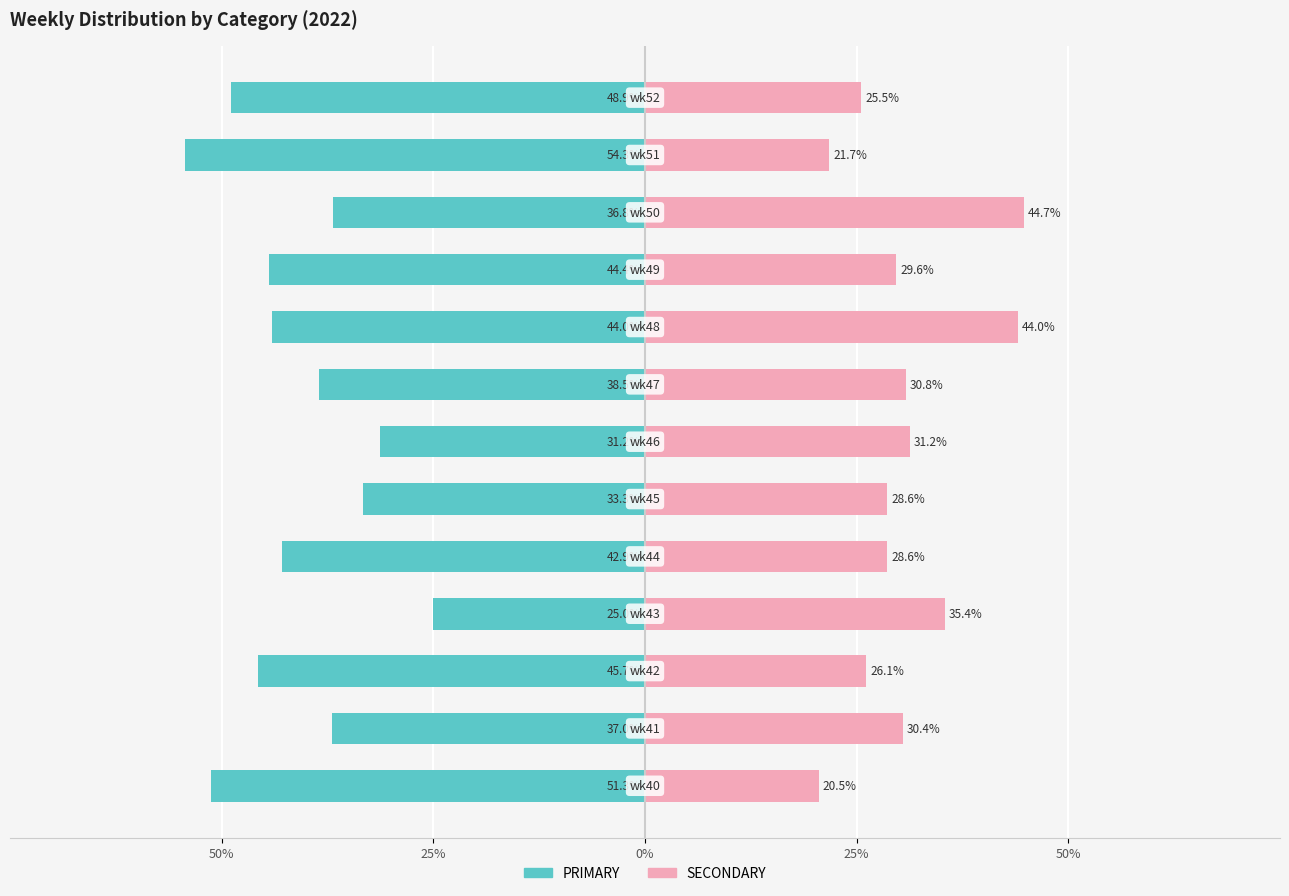

Which series has the widest spread of values?

PRIMARY